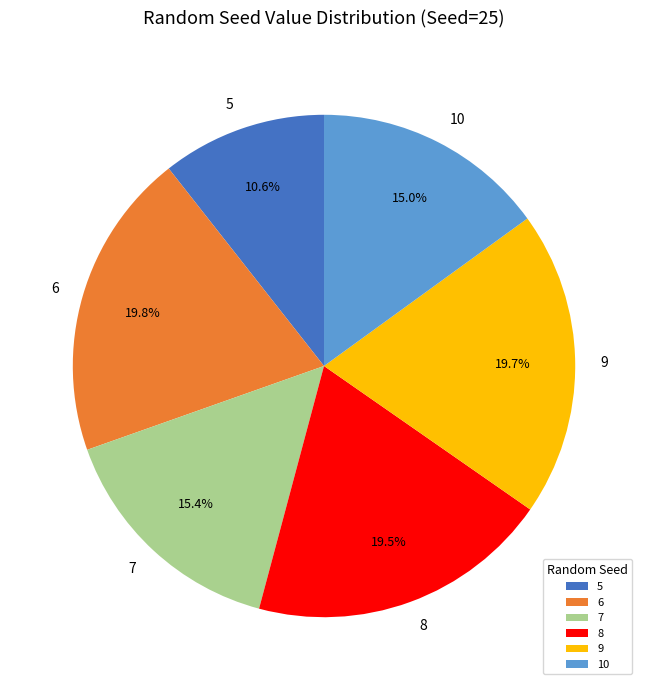

Is there any slice that represents more than half of the pie?

No